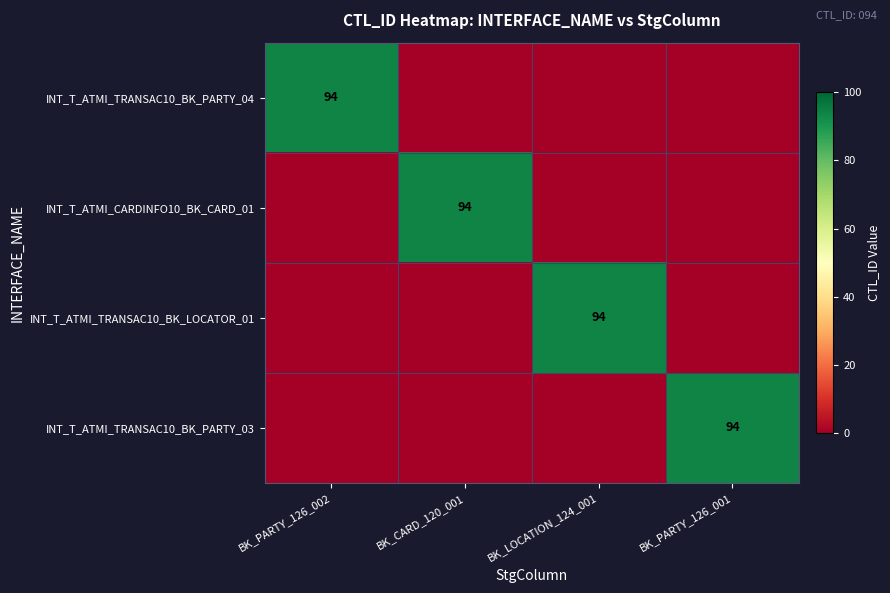

At which category is the sum across all series the highest?

BK_PARTY_126_002